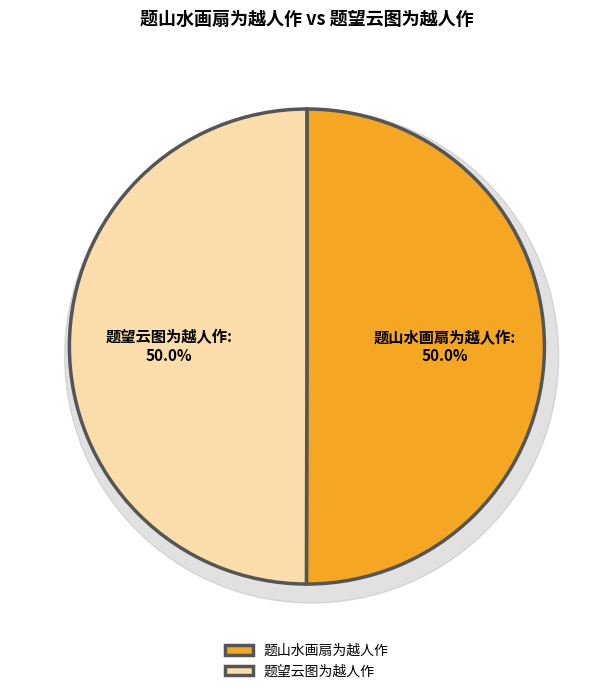

Is the sum of 题望云图为越人作 and 题山水画扇为越人作 greater than half?

Yes